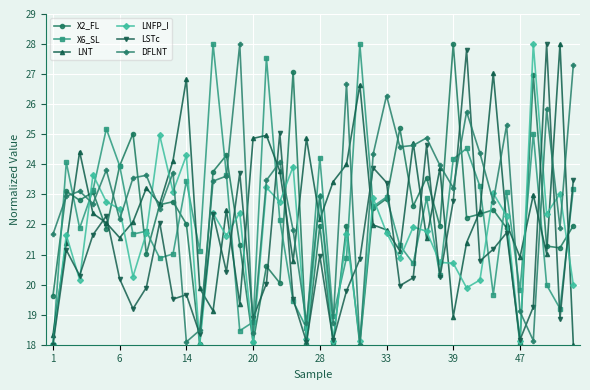

True or false: DFLNT has more than 2 points higher than both neighbors.

True